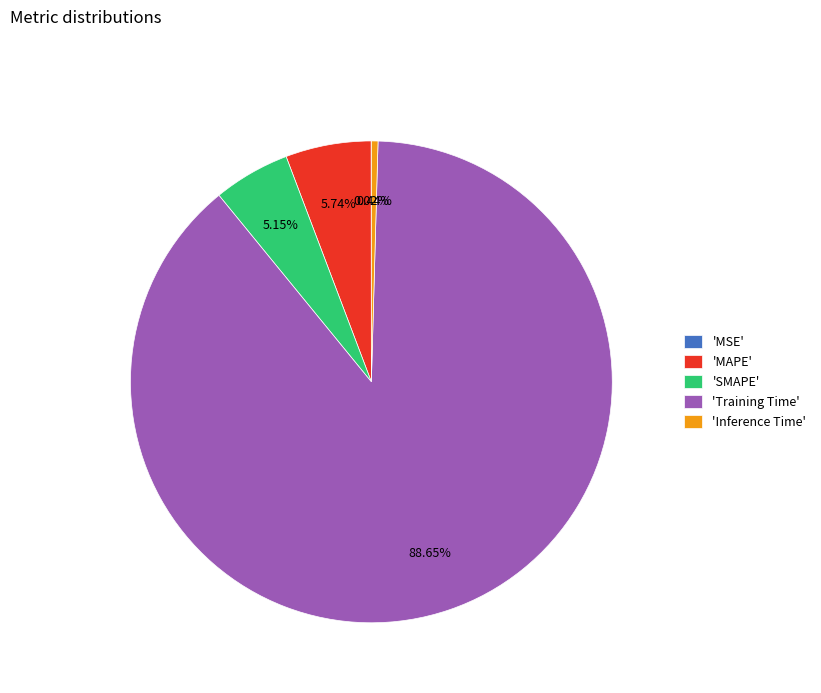

What is the largest slice in the pie chart?

'Training Time'